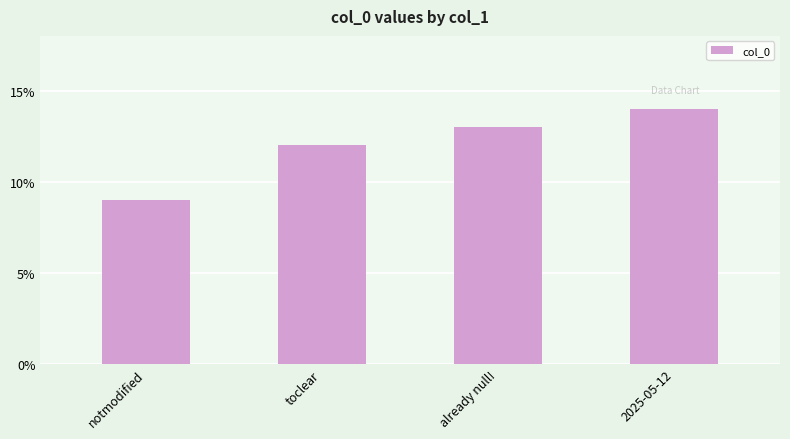

What is the greatest value displayed?

14